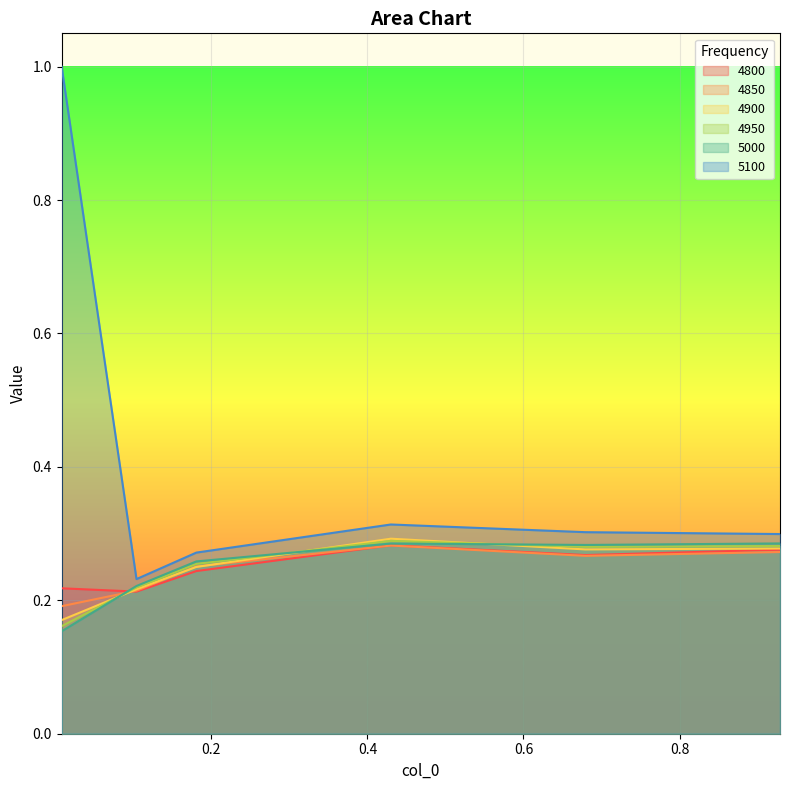

Which series has the largest range (max minus min)?

5100